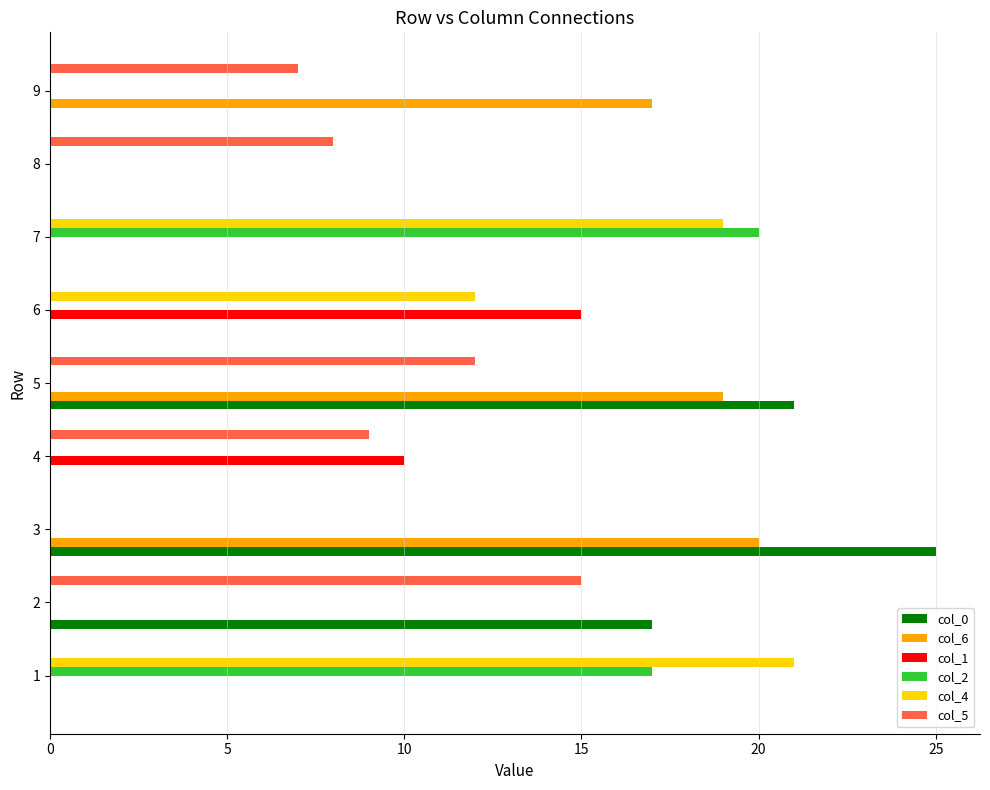

At which category is the sum across all series the highest?

5